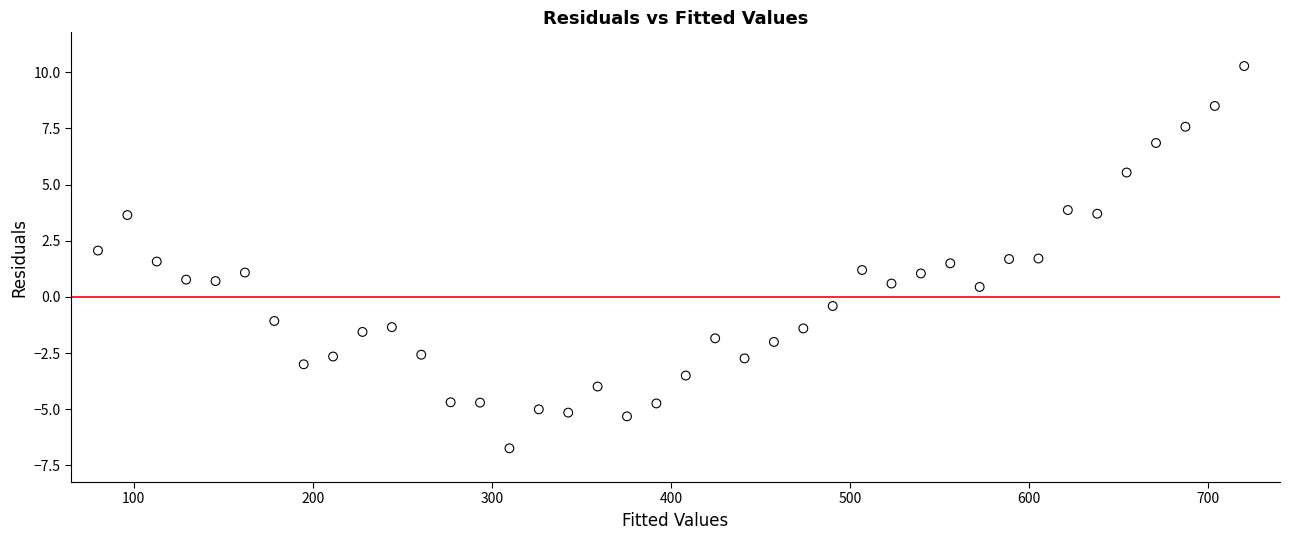

What is the range of Y values (max minus min)?

17.0